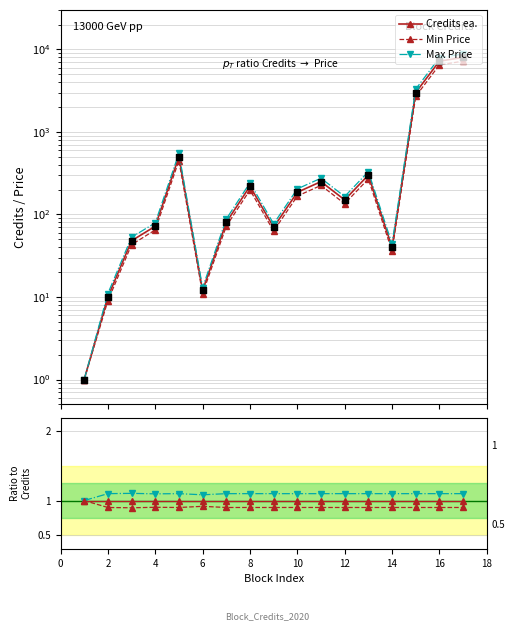

Which series has the largest total across all categories?

Max Price